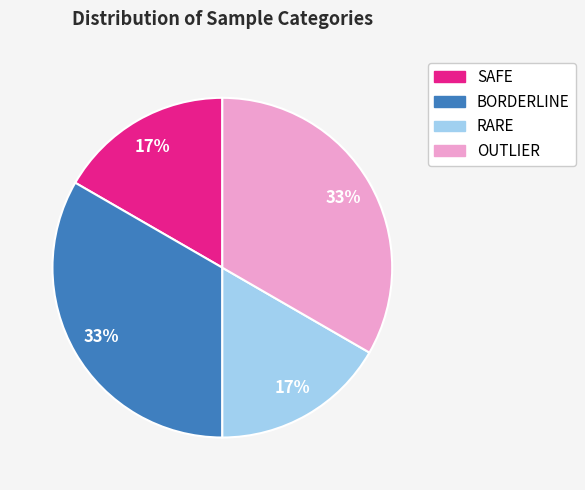

Does SAFE represent more than half of the total?

No